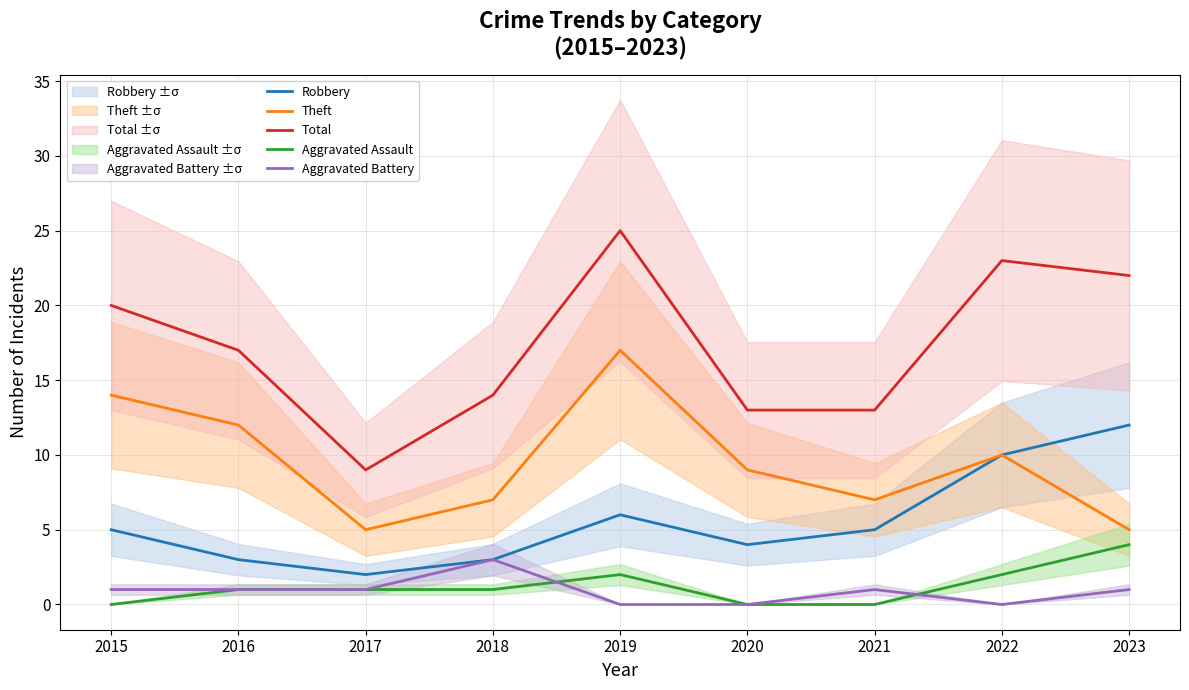

Where is the first local minimum for Total?

2017